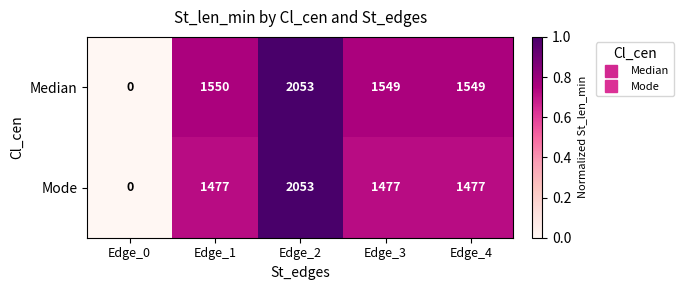

Reading right to left, what are all the values shown in this chart?

Median: Edge_4=1549	Edge_3=1549	Edge_2=2053	Edge_1=1550	Edge_0=0
Mode: Edge_4=1477	Edge_3=1477	Edge_2=2053	Edge_1=1477	Edge_0=0